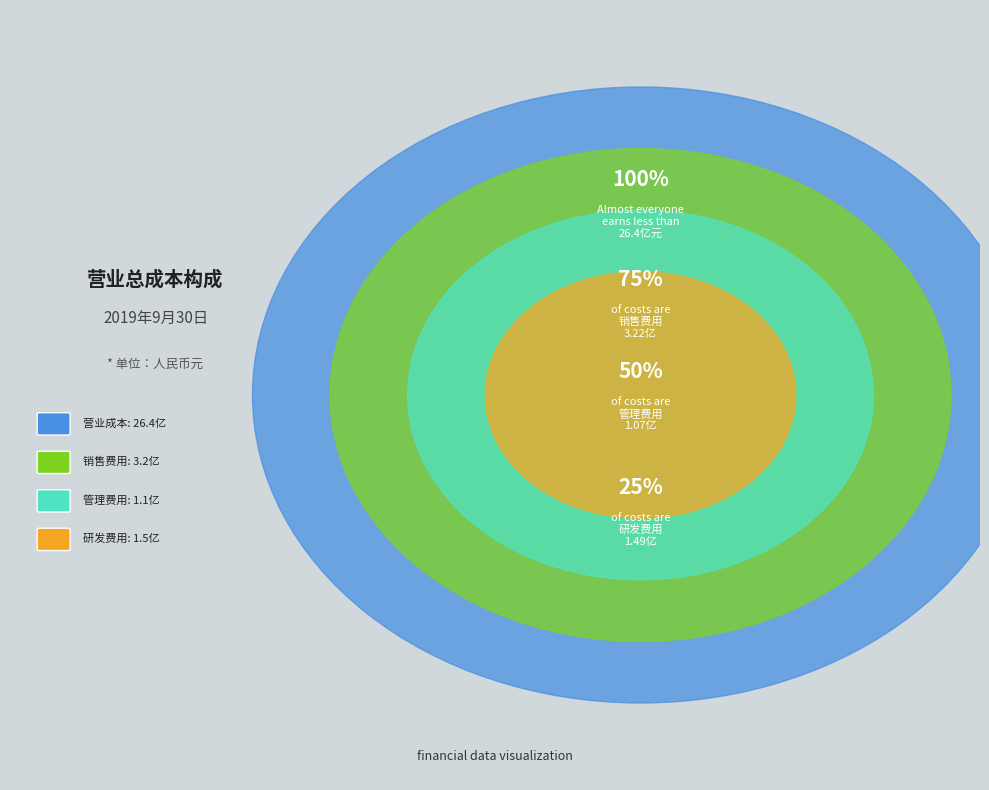

True or false: 营业成本 accounts for 82% of the total.

True